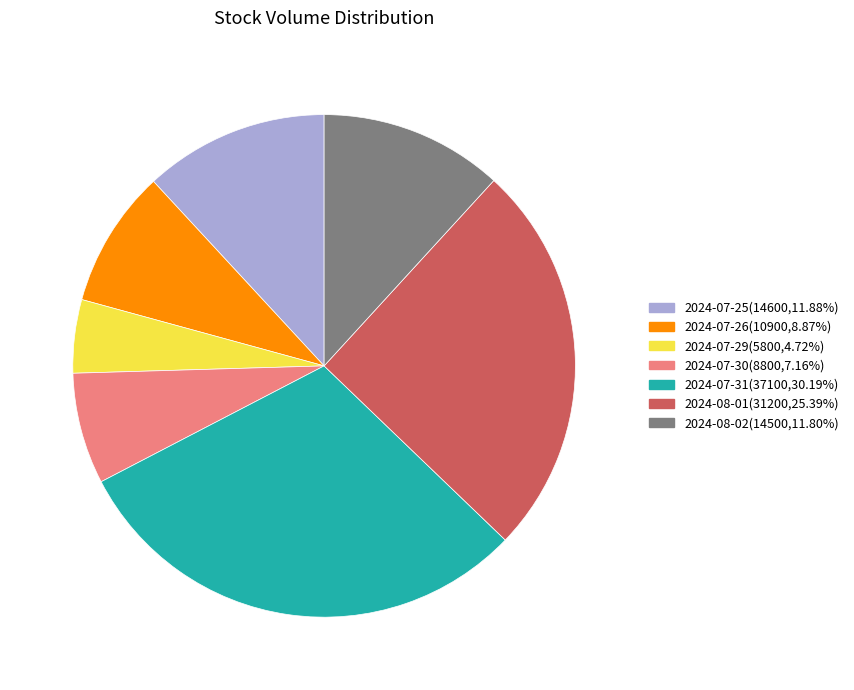

Do 2024-07-31 and 2024-08-01 together represent more than half of the pie?

Yes